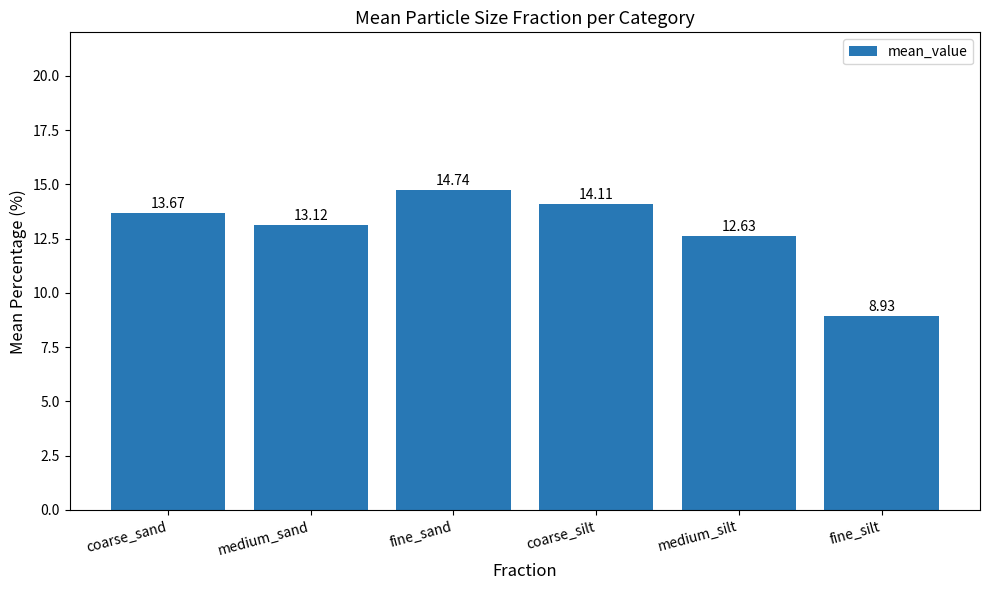

Which label corresponds to the largest value in the chart?

fine_sand